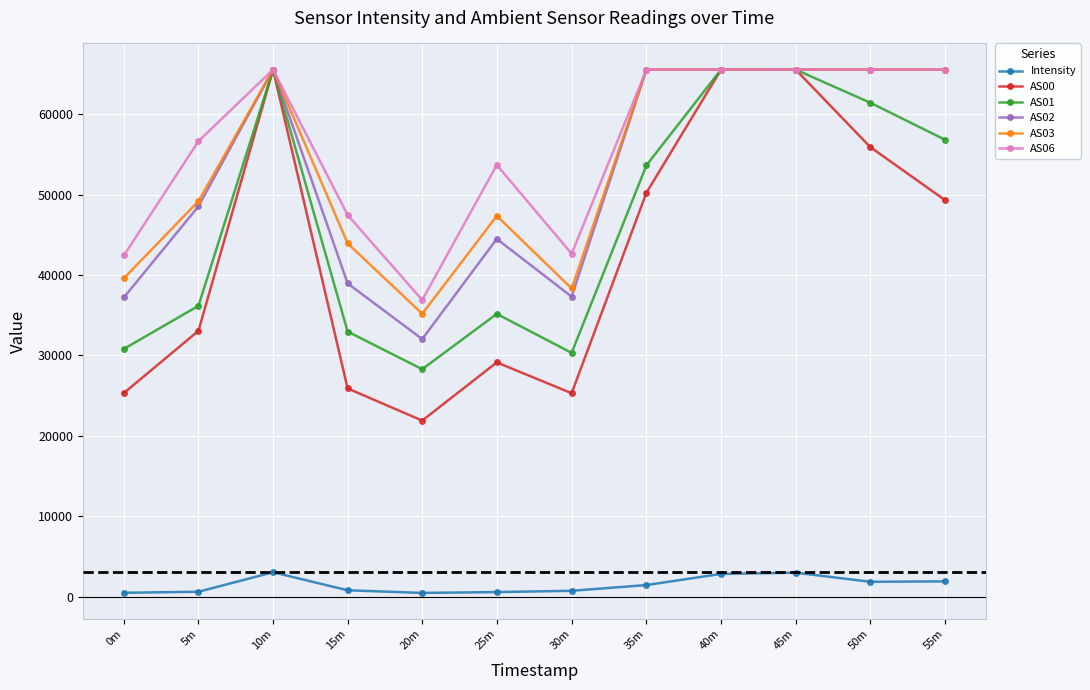

At 0m, list the series in order from largest to smallest.

AS06, AS03, AS02, AS01, AS00, Intensity